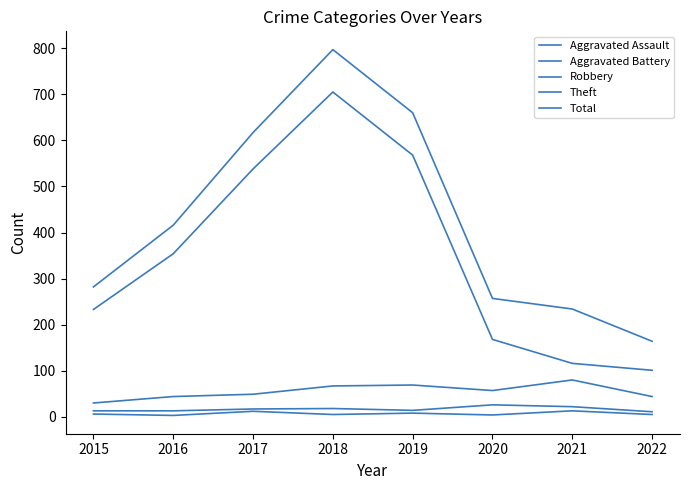

Rank the series by their maximum value, from lowest to highest.

Aggravated Assault, Aggravated Battery, Robbery, Theft, Total